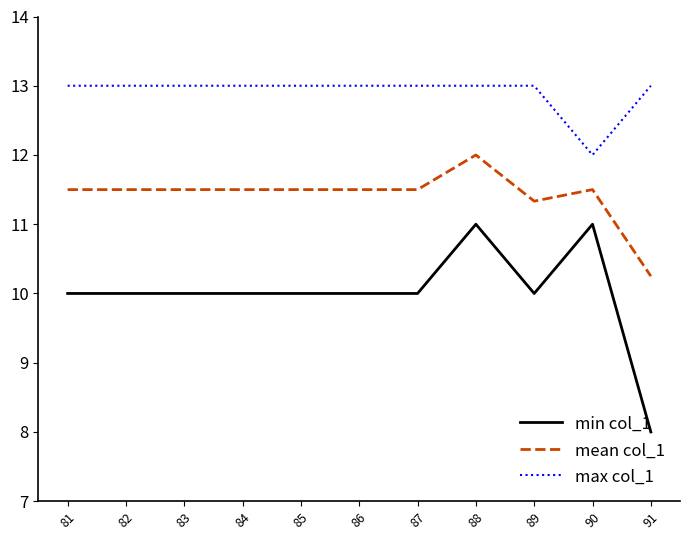

What is the sum of the max col_1 values at 86 and 84?

26.0